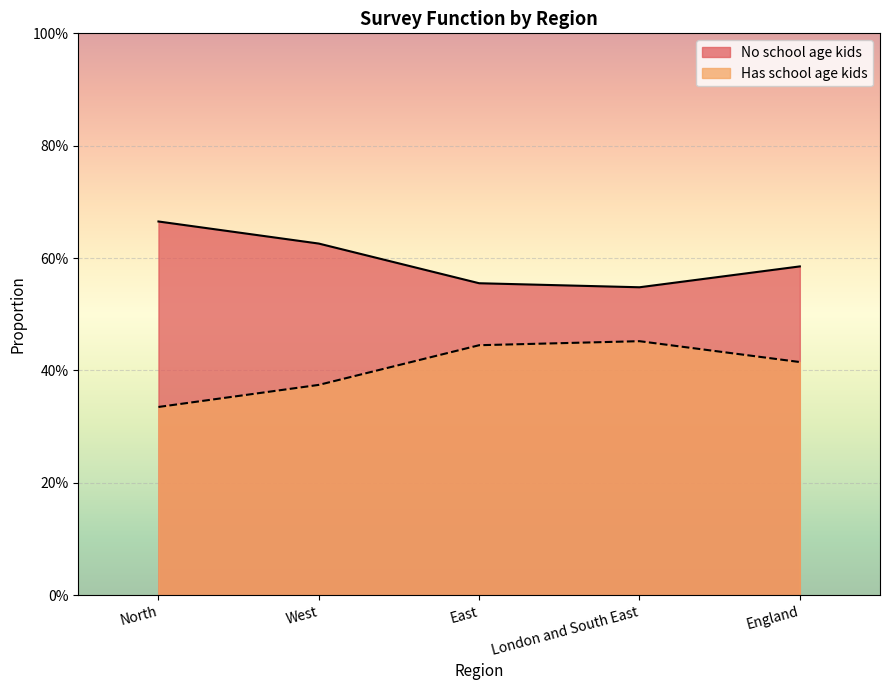

True or false: No school age kids and Has school age kids cross at least once.

False